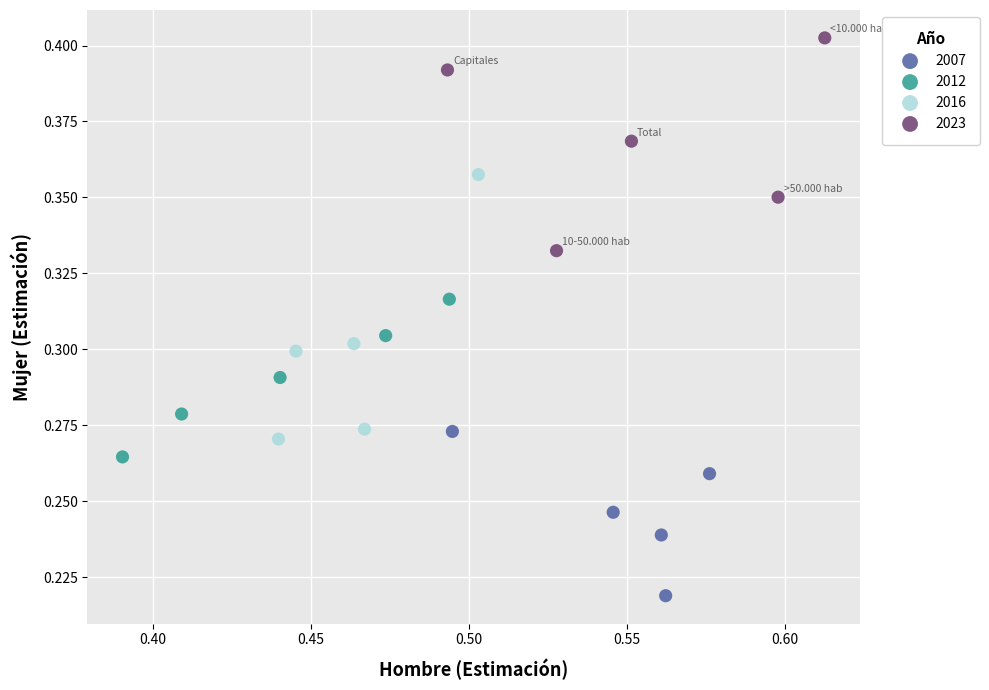

Which series reaches the minimum Y coordinate?

2007